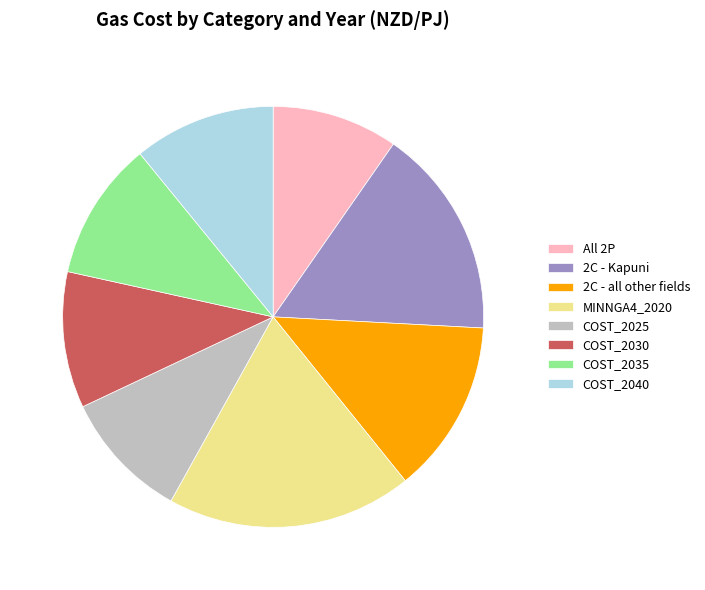

How many segments does this pie chart have?

8